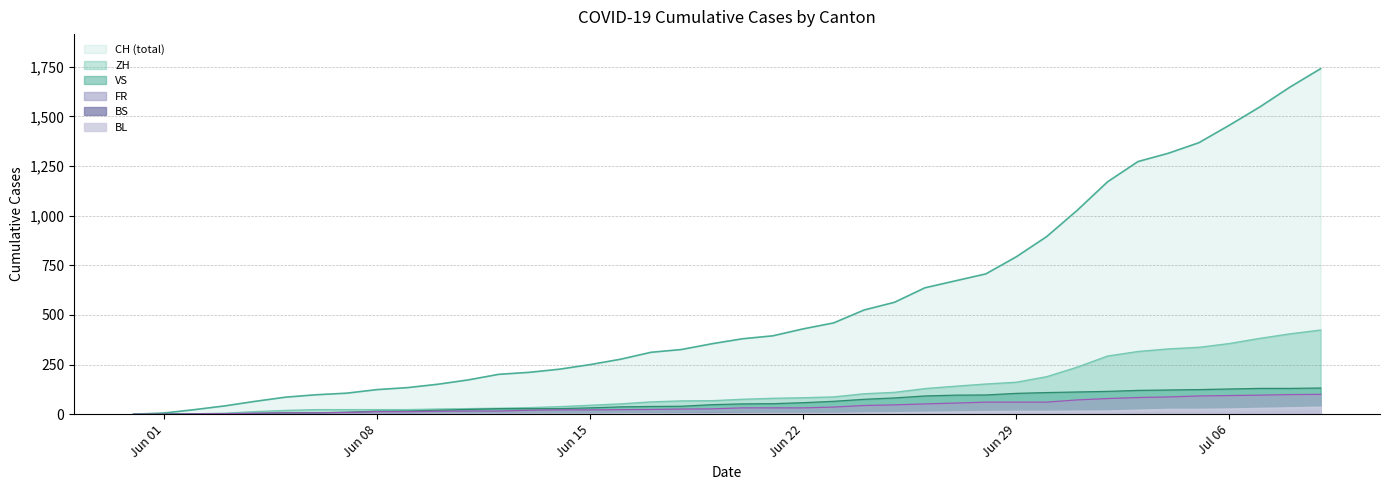

Which series has the largest range (max minus min)?

CH (total)